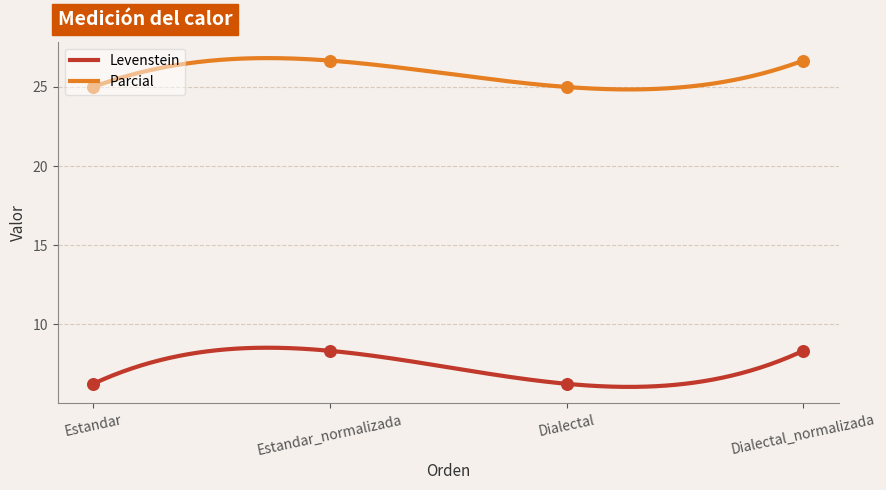

At how many categories does at least one series exceed 11?

4